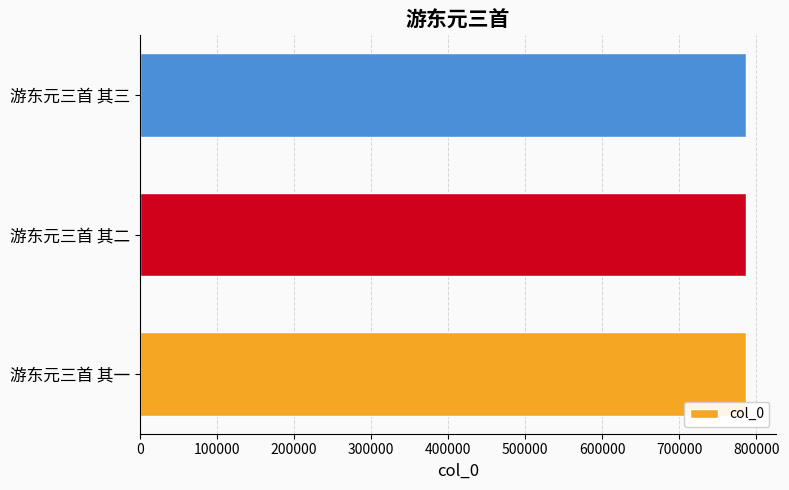

Is it true that the value at 游东元三首 其一 is 1040973?

False